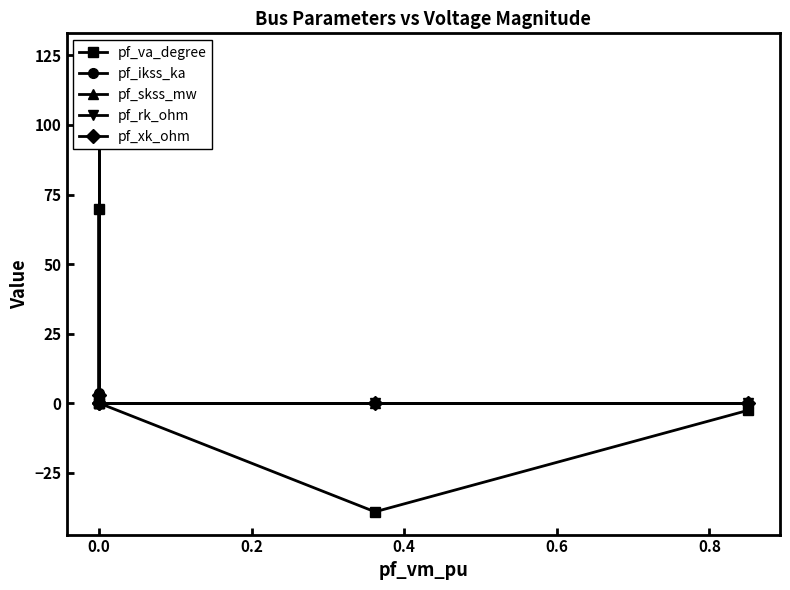

How many values in the pf_xk_ohm series exceed 0?

1